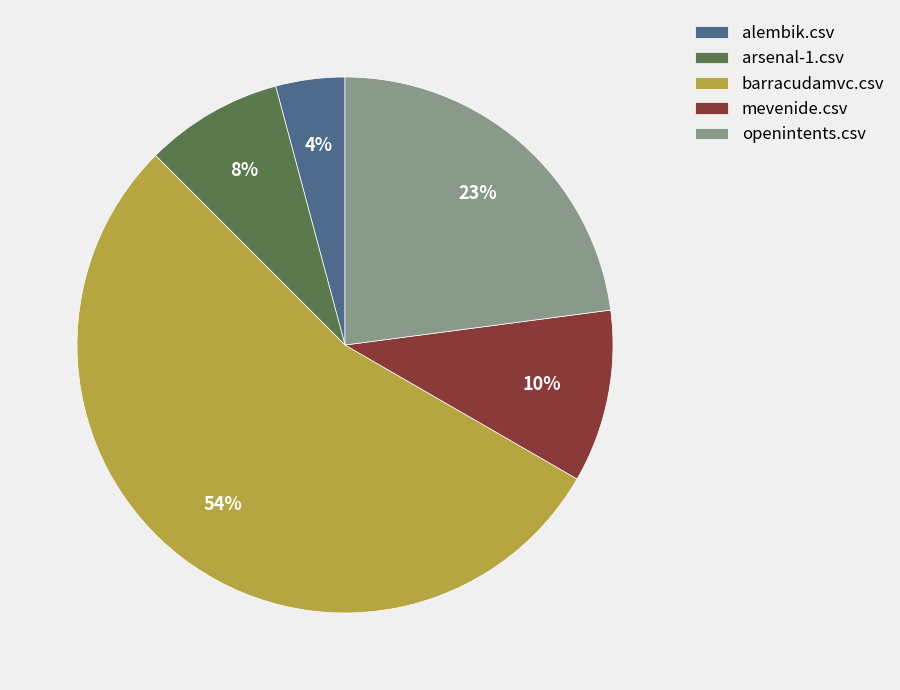

True or false: openintents.csv accounts for 23% of the total.

True